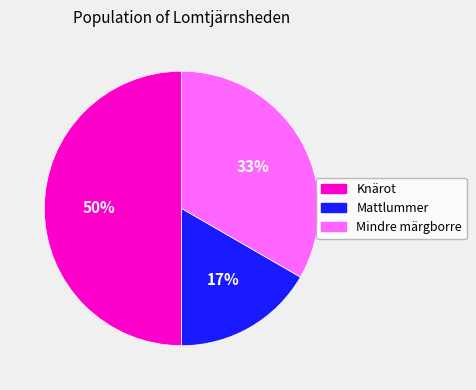

Does Mattlummer account for over 50% of the chart?

No